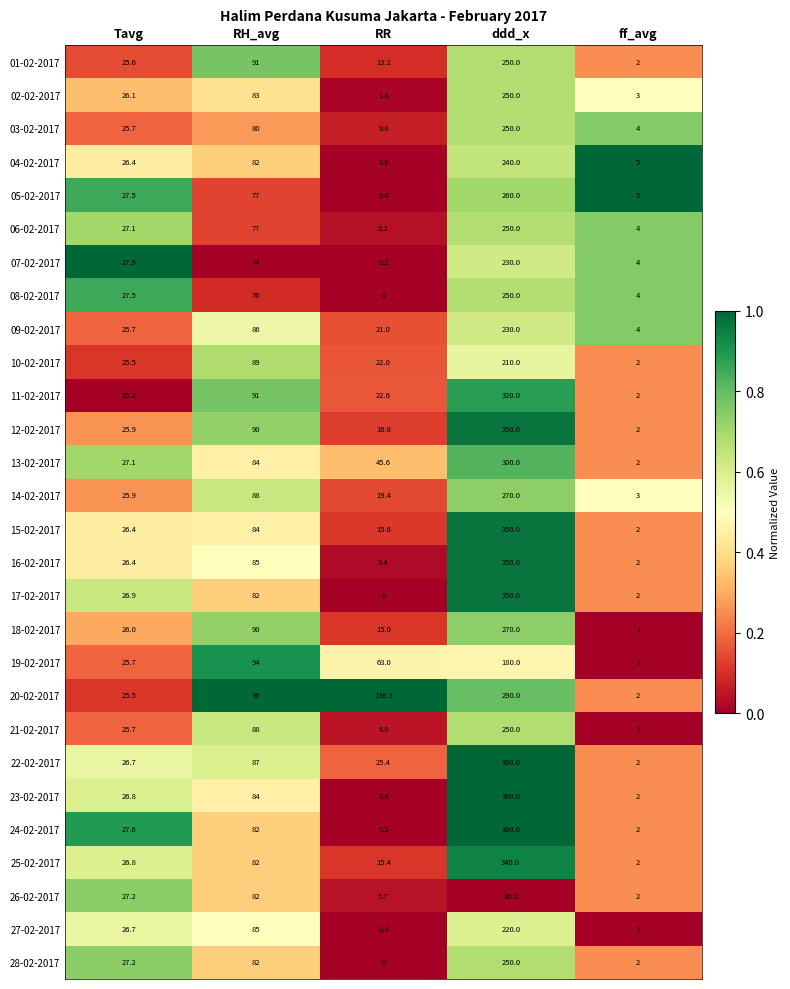

Which label corresponds to the smallest value in the chart?

RR